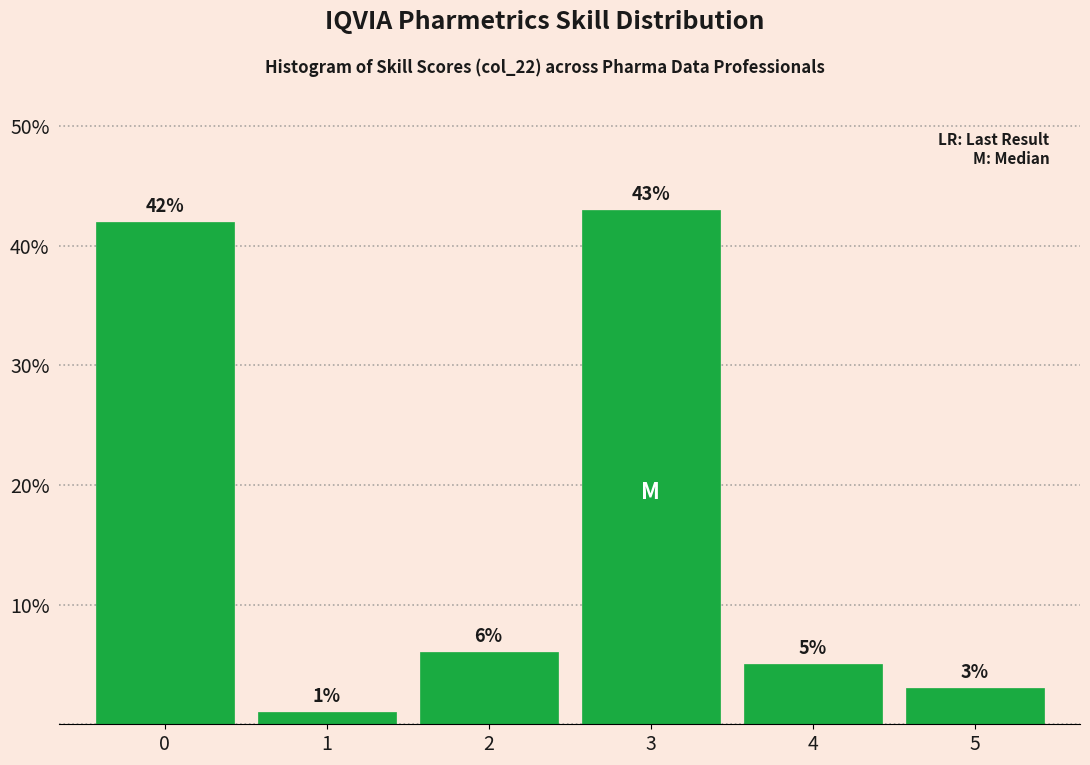

Reading left to right, transcribe all the data shown in this chart.

0=42	1=1	2=6	3=43	4=5	5=3